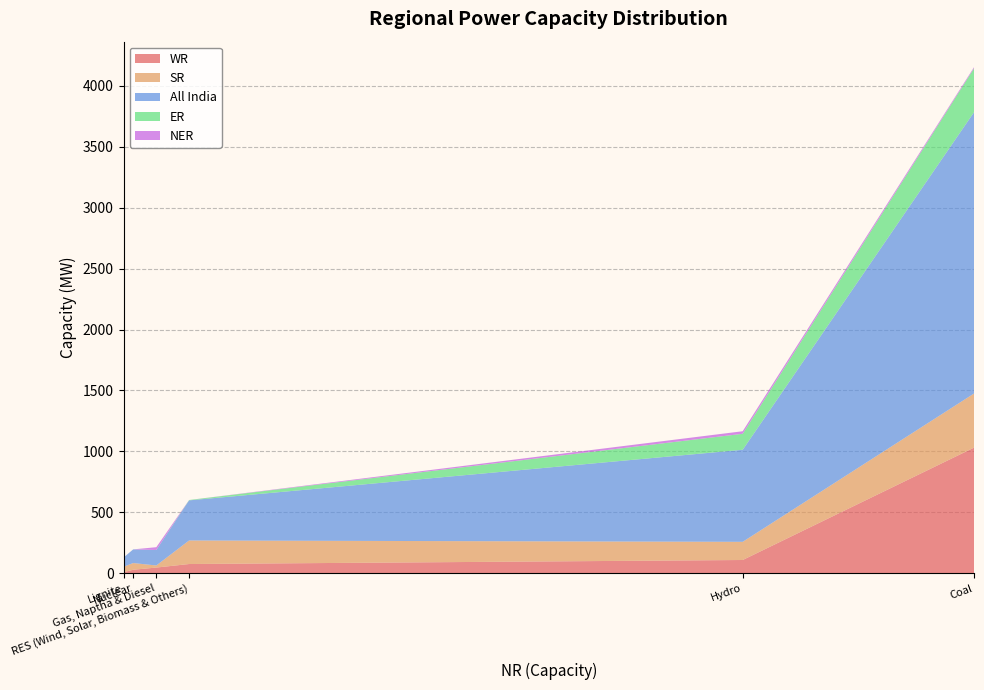

What is the maximum value for WR?

1032